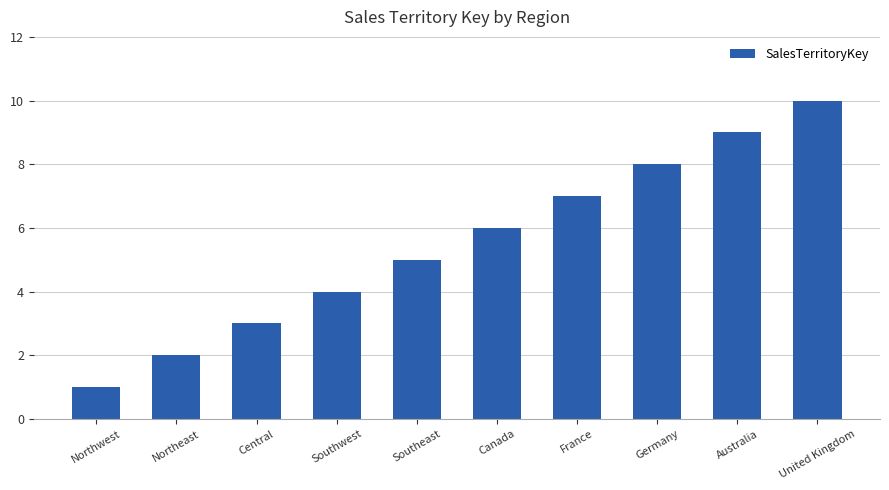

Reading left to right, list all the values displayed in this chart.

Northwest=1	Northeast=2	Central=3	Southwest=4	Southeast=5	Canada=6	France=7	Germany=8	Australia=9	United Kingdom=10